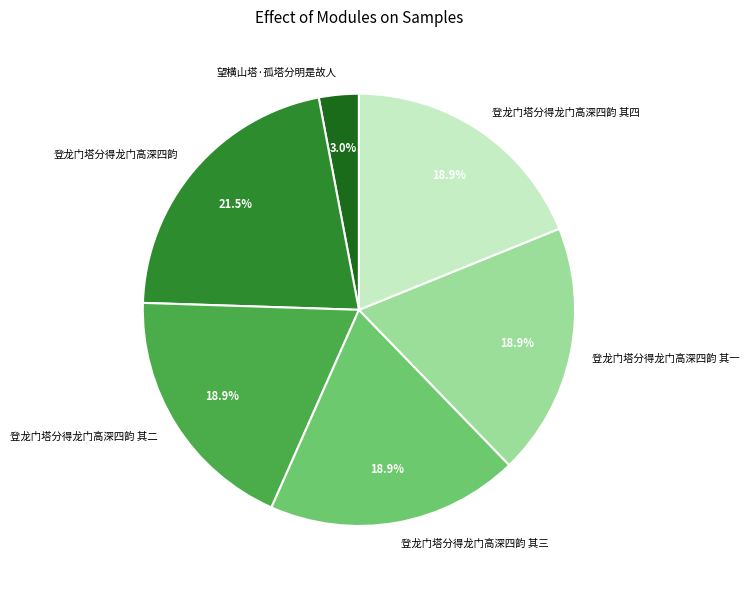

What percentage is the 望横山塔·孤塔分明是故人 slice, to the nearest percent?

3%